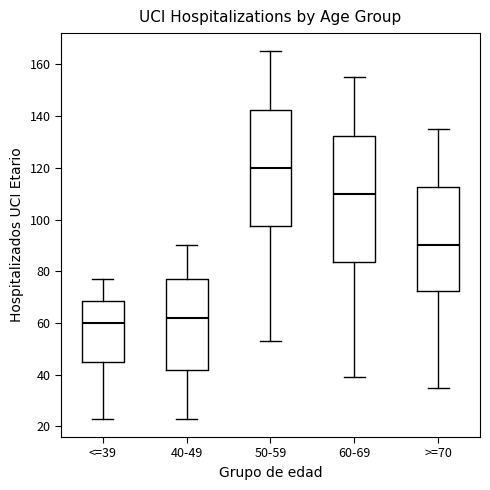

Reading left to right, transcribe this box plot: for each box, give where its median line is, the range the box spans, and where its two whiskers end, as read against the y-axis. The values are not printed on the chart, so give them approximately, as read against the axis.

<=39: median 60, box 46 to 68, whiskers 24 to 78
40-49: median 62, box 42 to 78, whiskers 24 to 90
50-59: median 120, box 98 to 142, whiskers 54 to 166
60-69: median 110, box 84 to 132, whiskers 40 to 156
>=70: median 90, box 72 to 112, whiskers 36 to 136